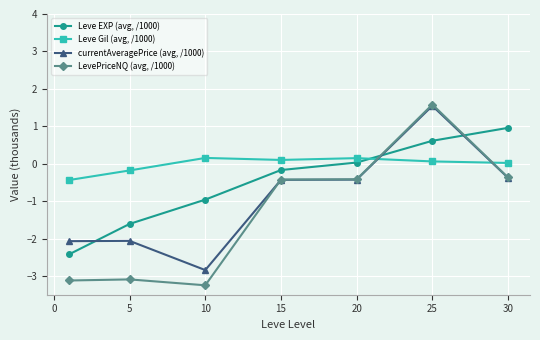

Which series has the widest spread of values?

LevePriceNQ (avg, /1000)